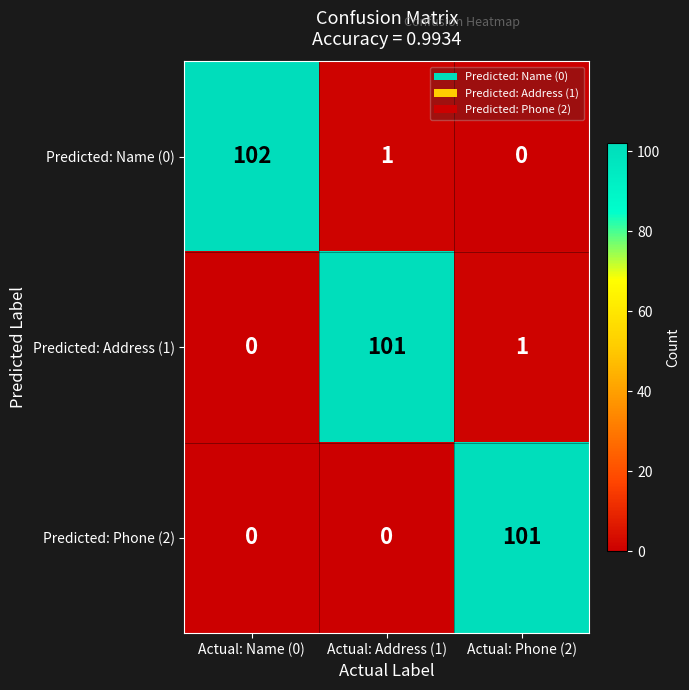

List the series in order of their overall mean, lowest first.

Predicted: Phone (2), Predicted: Address (1), Predicted: Name (0)